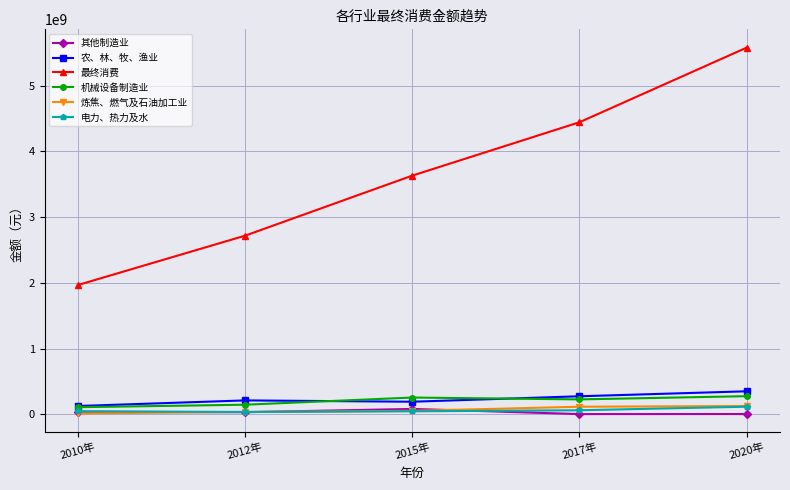

In 农、林、牧、渔业, how many points are lower than both neighbors (excluding endpoints)?

1